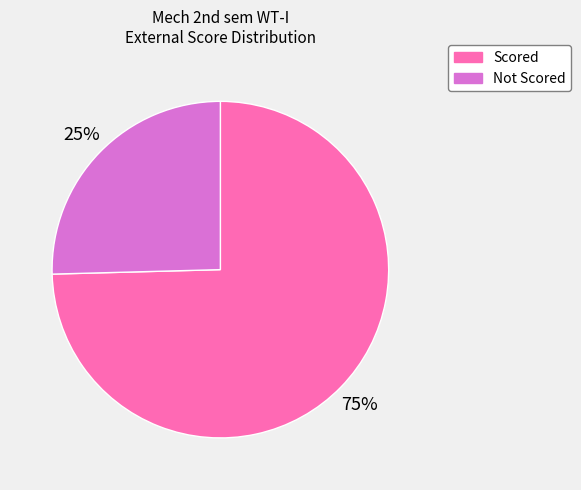

Is there any slice that represents more than half of the pie?

Yes